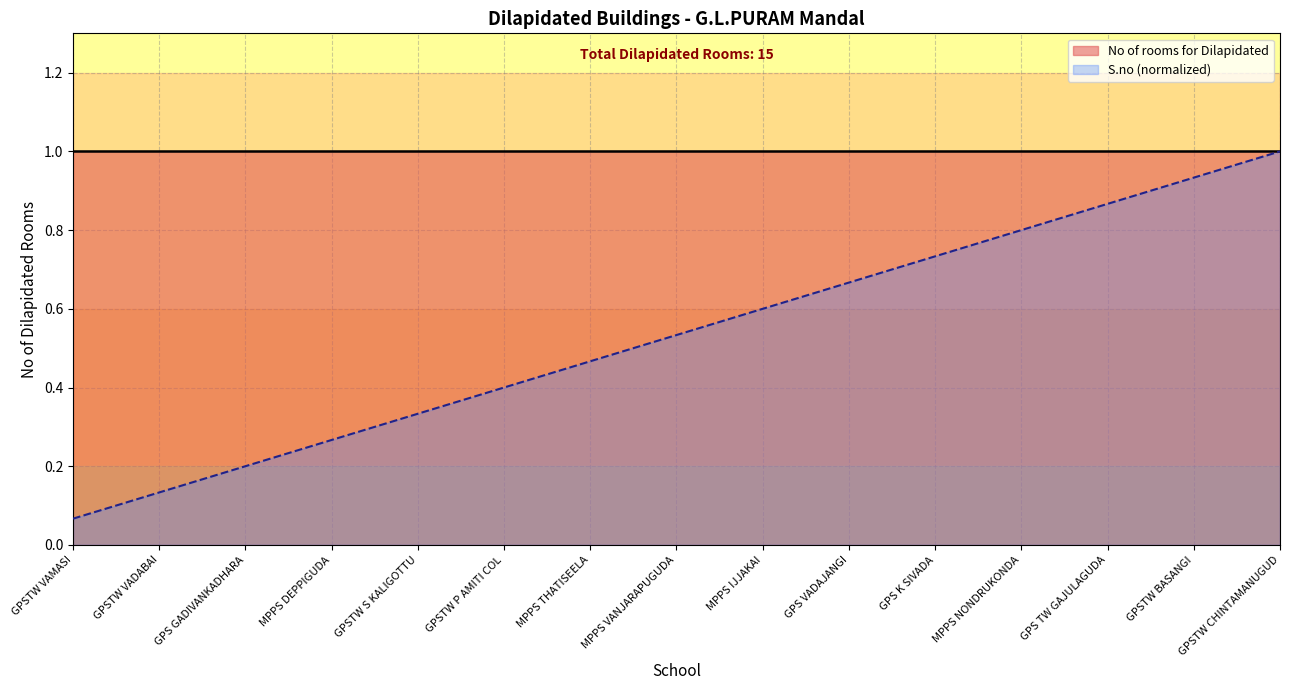

What is the value of the 10th point from the left?

0.7